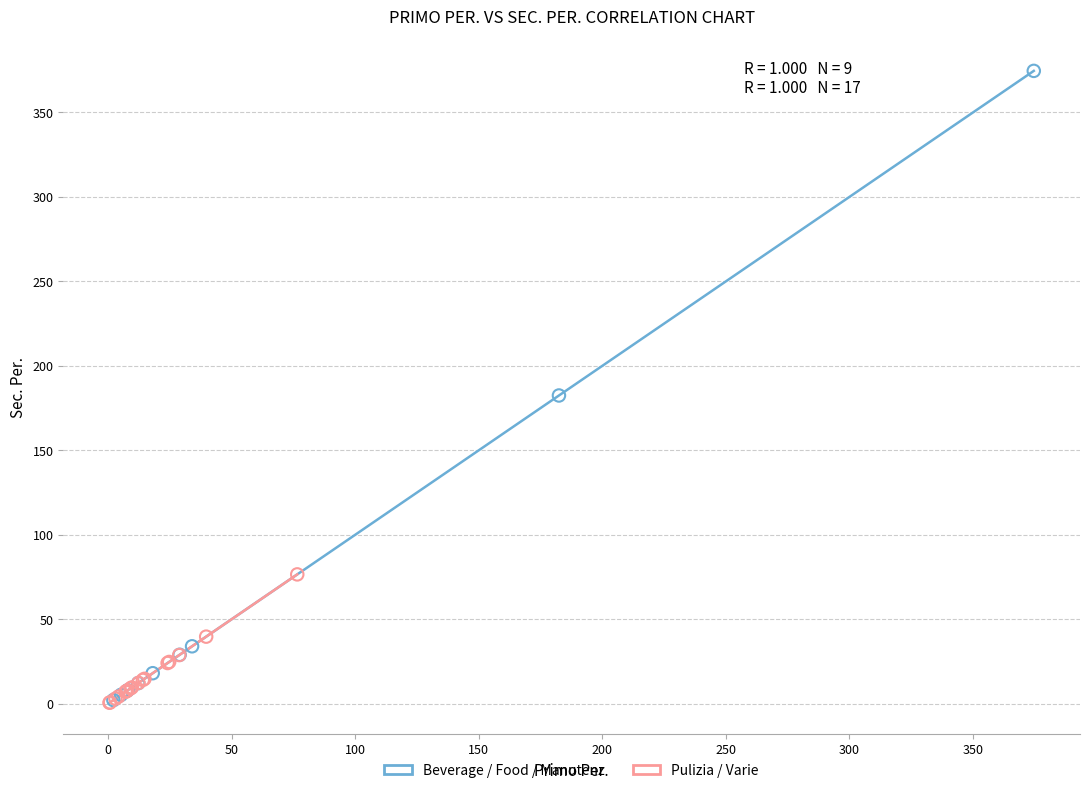

Which series has the largest Y range (max minus min)?

Beverage / Food / Manutenz